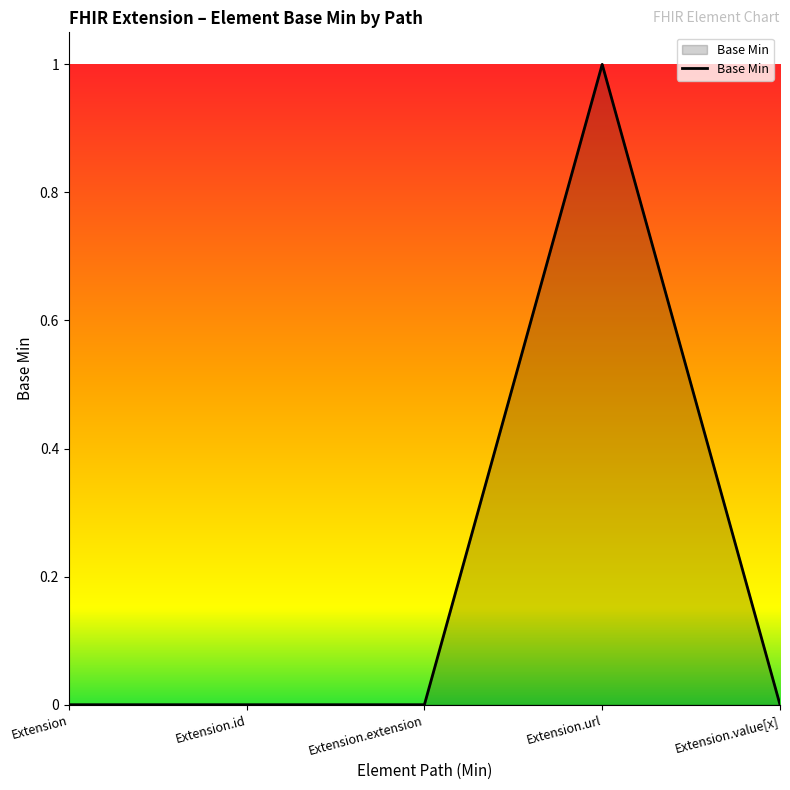

What is the difference between the maximum and second lowest values?

1